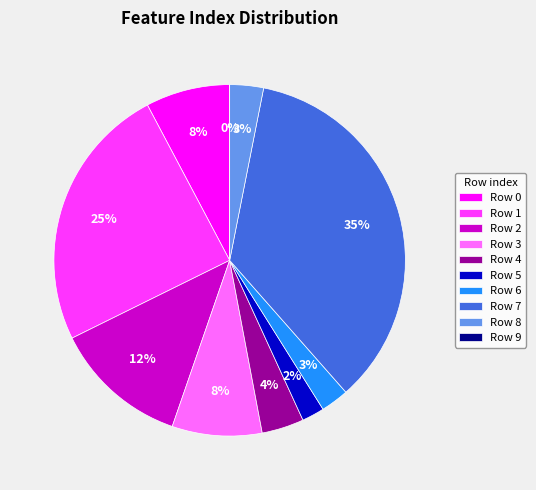

What is the total percentage of 3 and 0?

16.0%